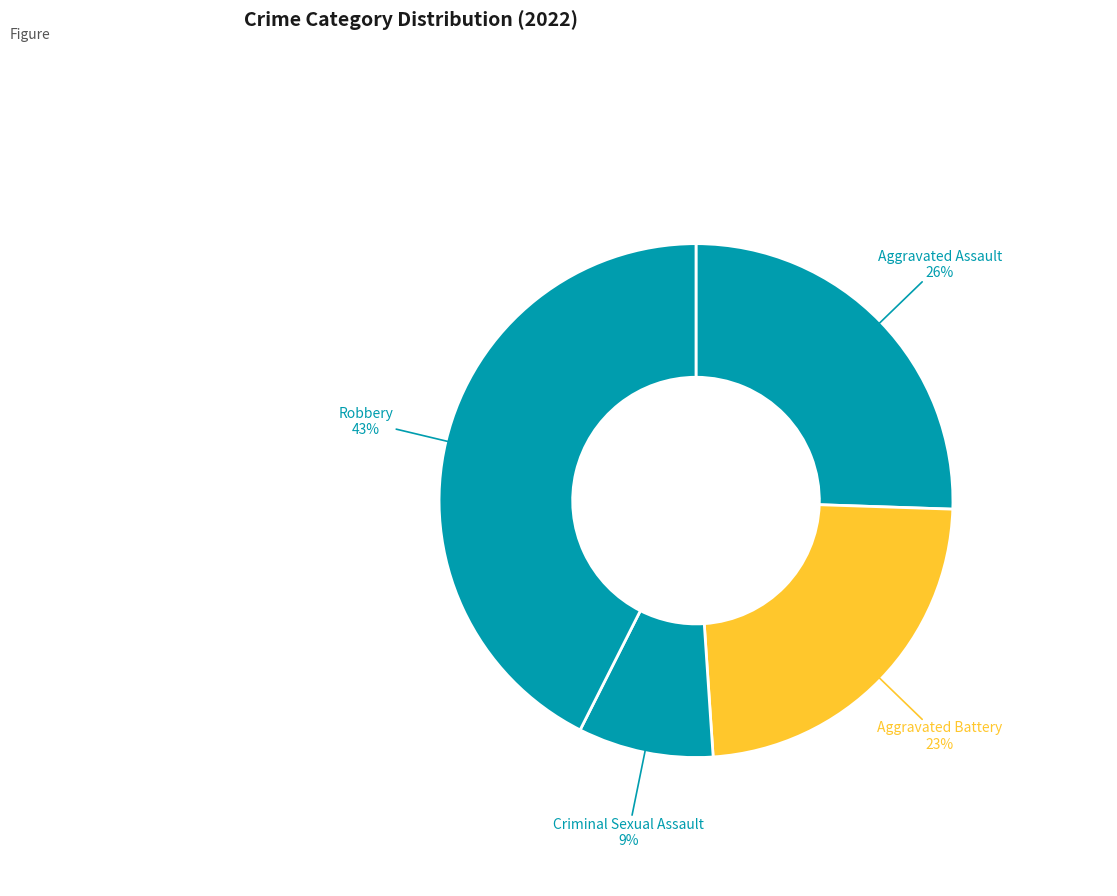

Is there any slice that represents more than half of the pie?

No